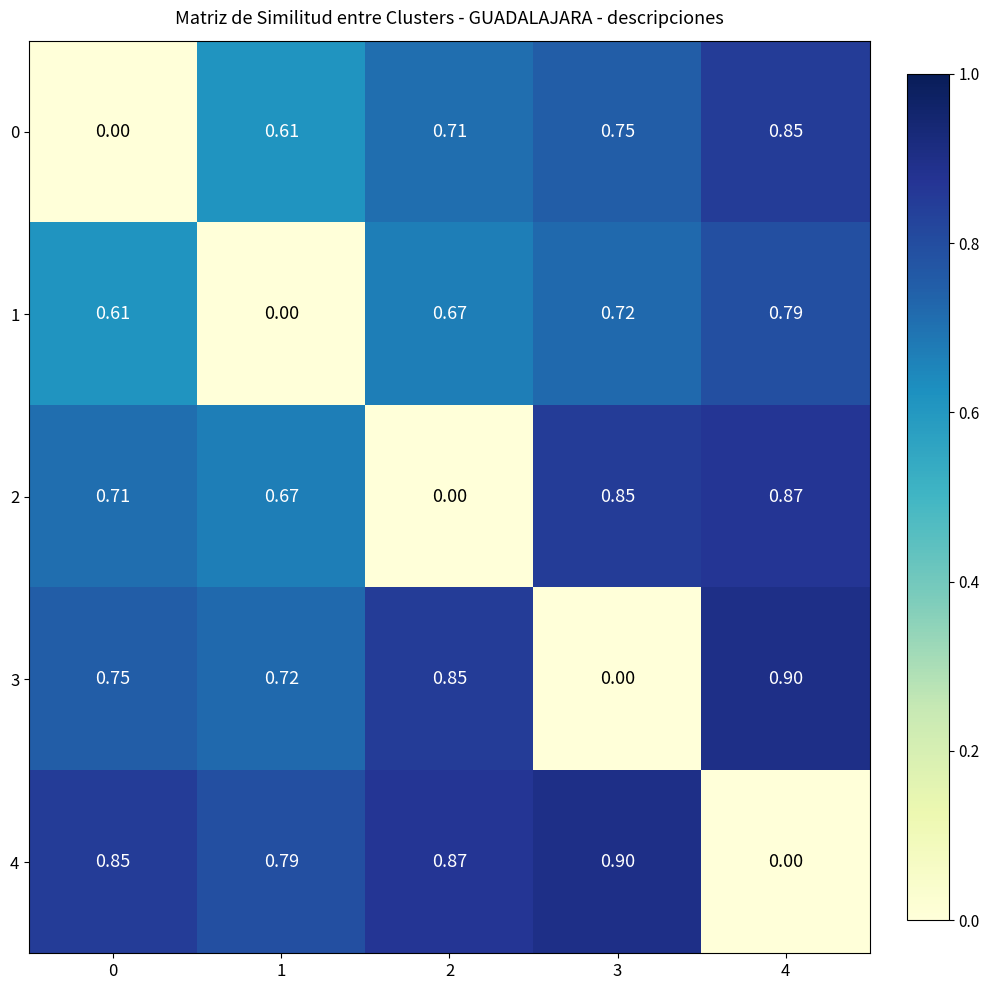

Is the value of 0 at 2 greater than the value of 2 at 3?

No